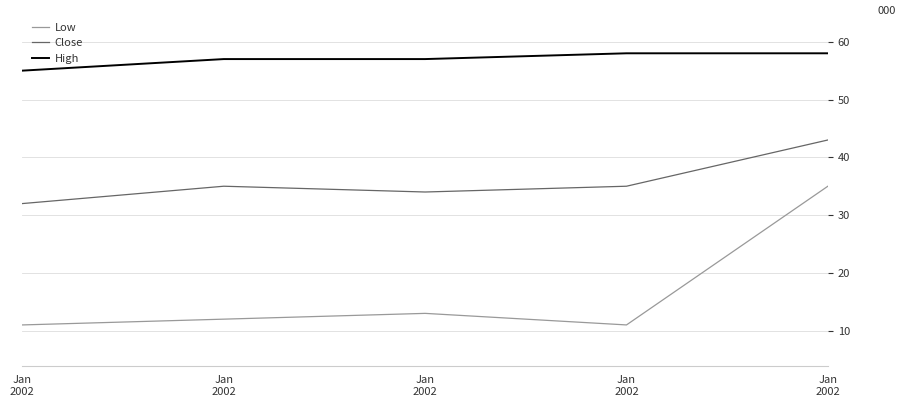

True or false: High and Low intersect in this chart.

False